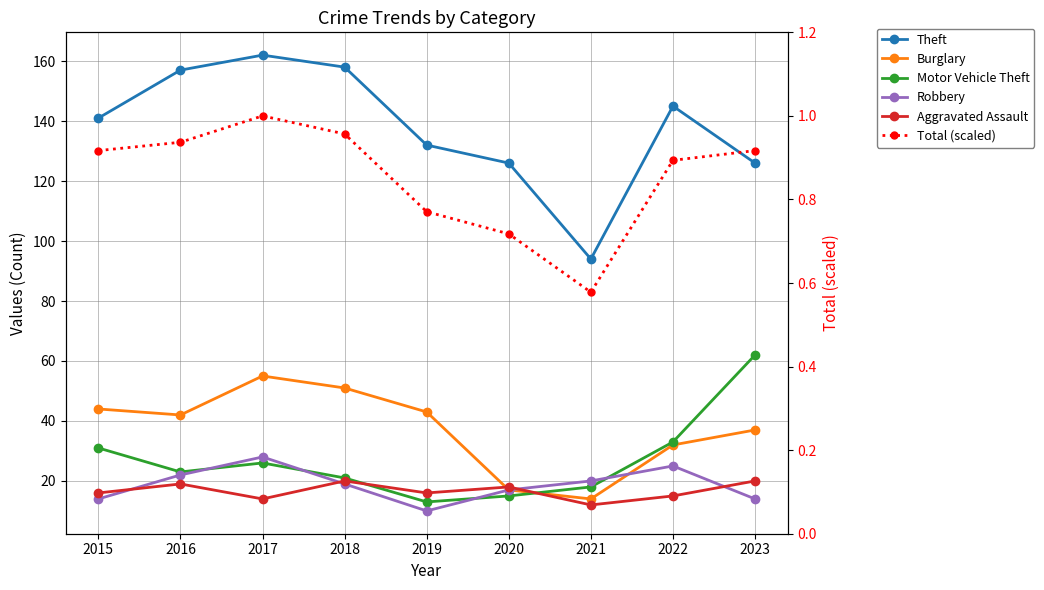

Which series changed the most between 2015 and 2017?

Theft